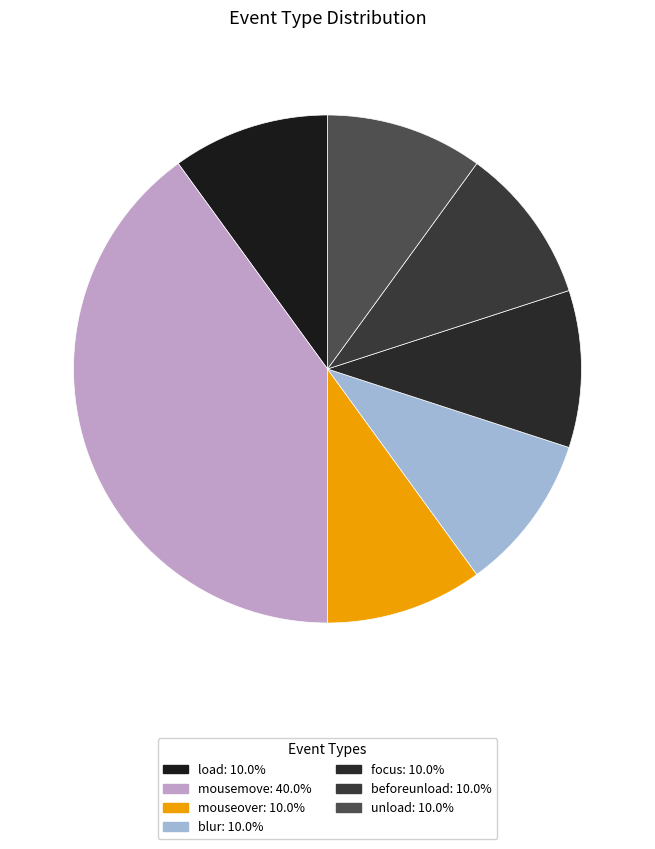

What is the ratio of the value at unload to the value at mouseover?

1.0